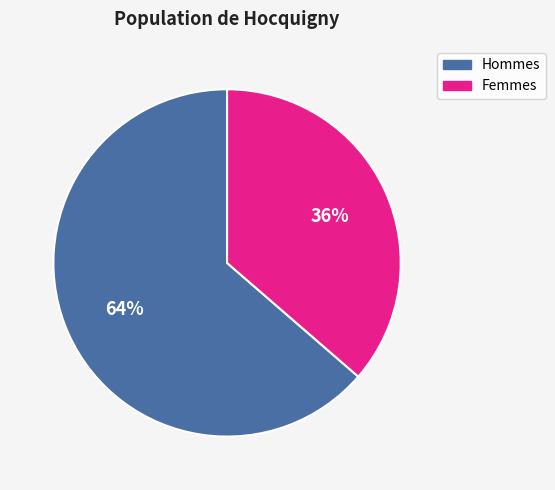

Is there any slice that represents more than half of the pie?

Yes